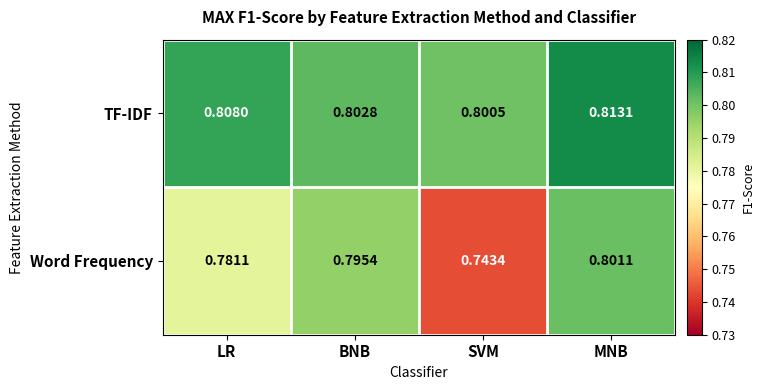

Which series has the widest spread of values?

Word Frequency